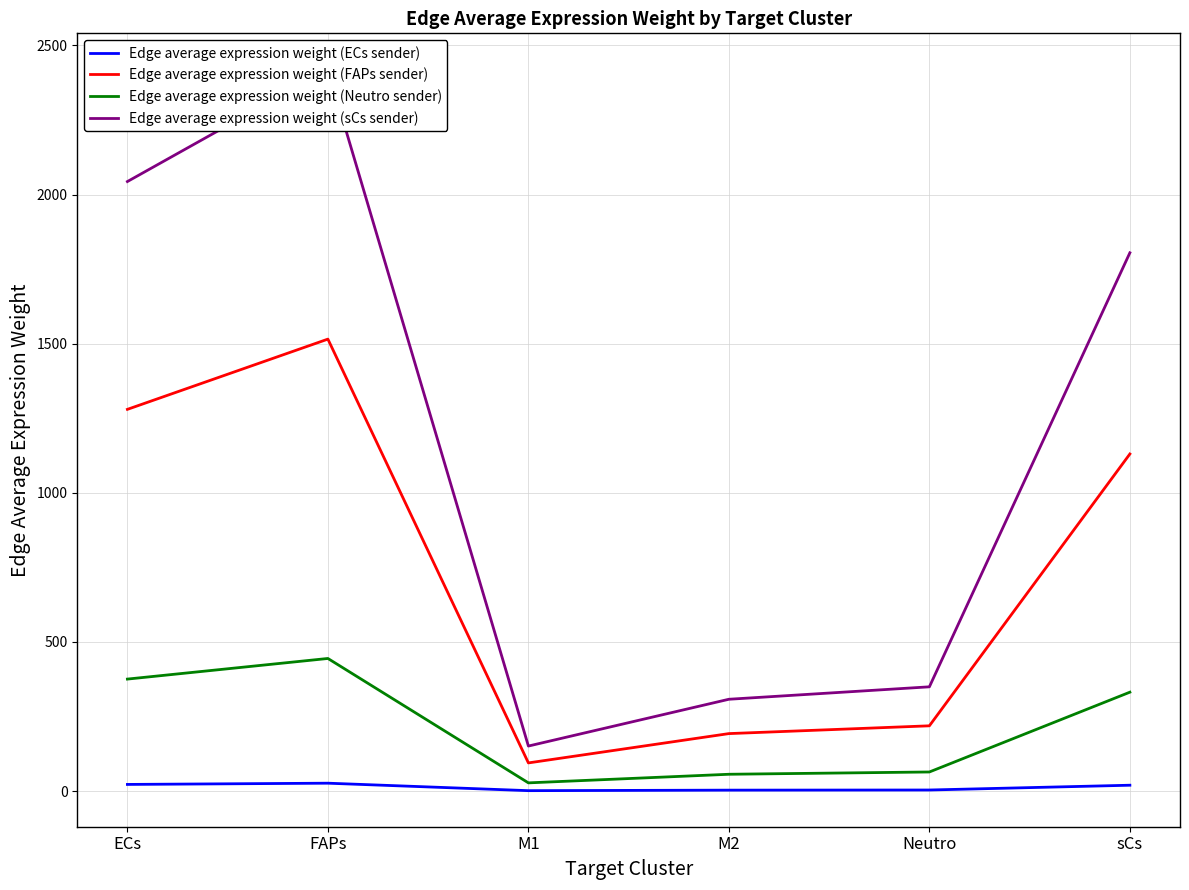

Between sCs and ECs, which is larger?

ECs